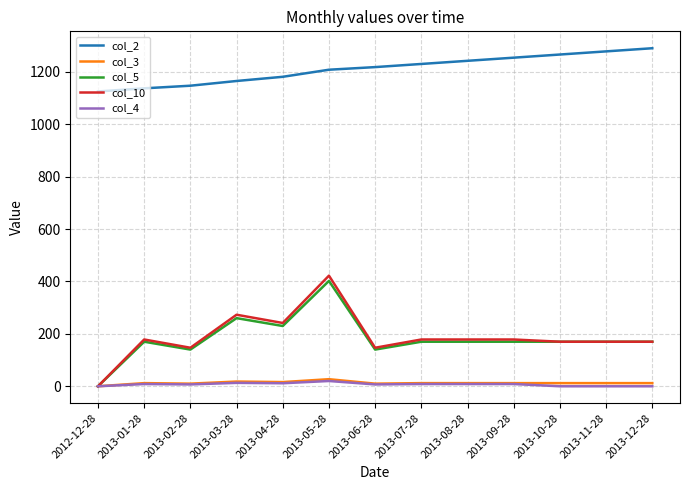

At which category is the sum across all series the highest?

2013-05-28